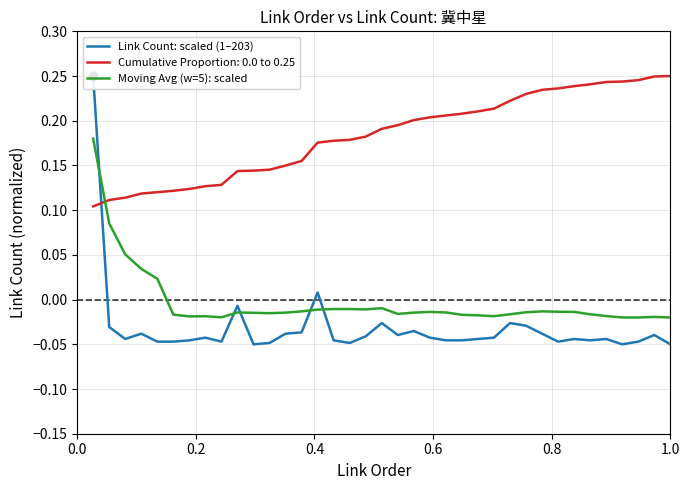

Is the value of Link Count: scaled (1–203) at 25 greater than the value of Moving Avg (w=5): scaled at 9?

No